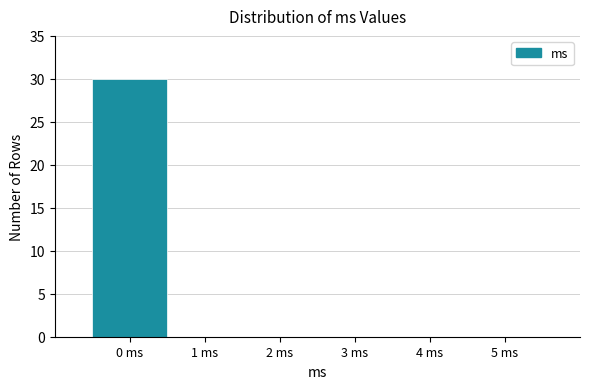

Reading right to left, extract all data points from this chart.

5 ms=0	4 ms=0	3 ms=0	2 ms=0	1 ms=0	0 ms=30